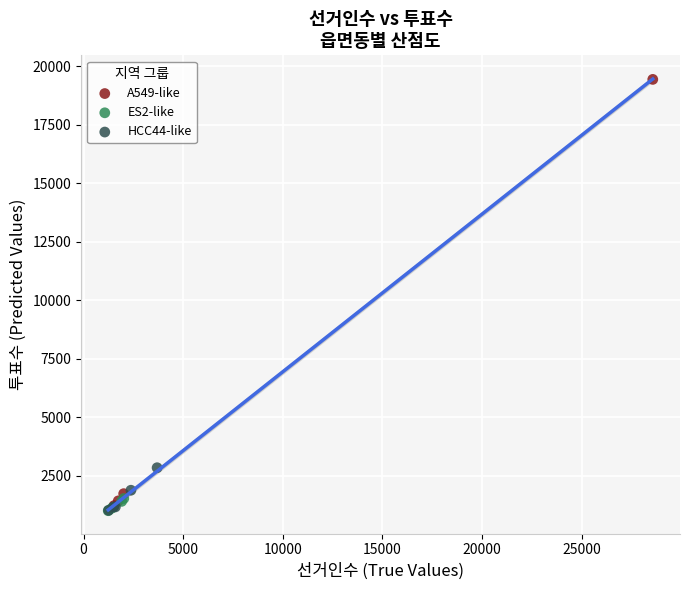

Which series reaches the maximum Y coordinate?

A549-like